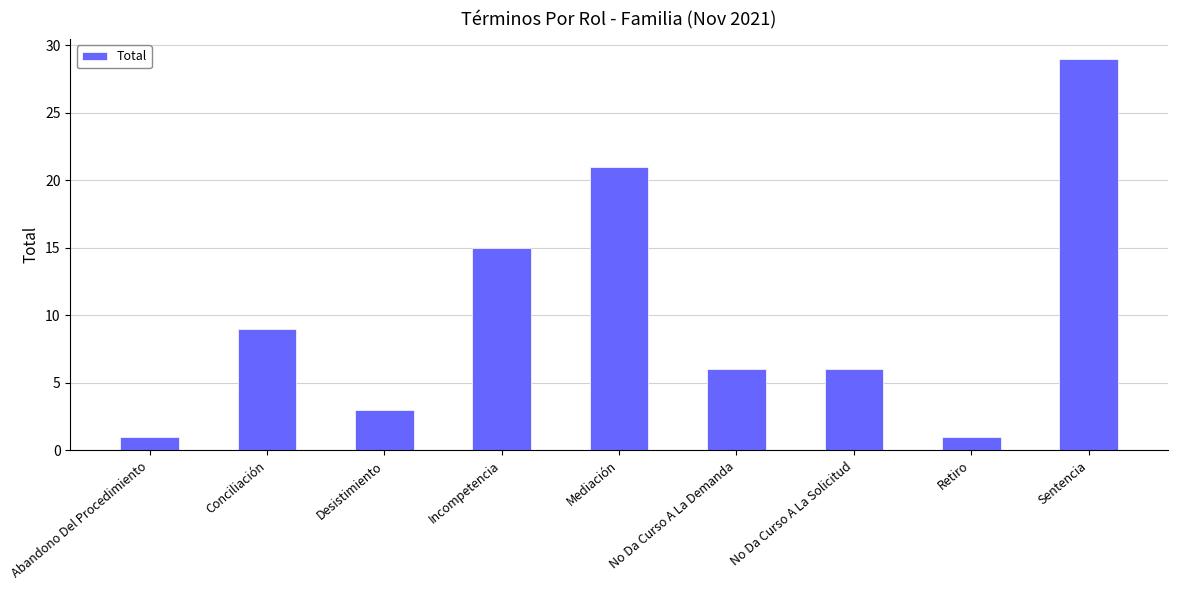

What is the label of the 1st bar from the left?

Abandono Del Procedimiento